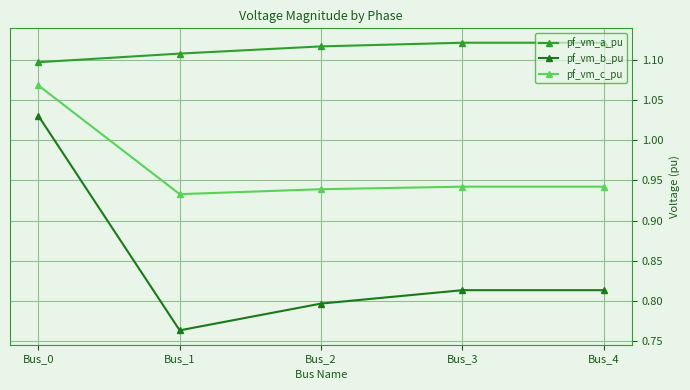

True or false: pf_vm_b_pu has more than 2 points higher than both neighbors.

False